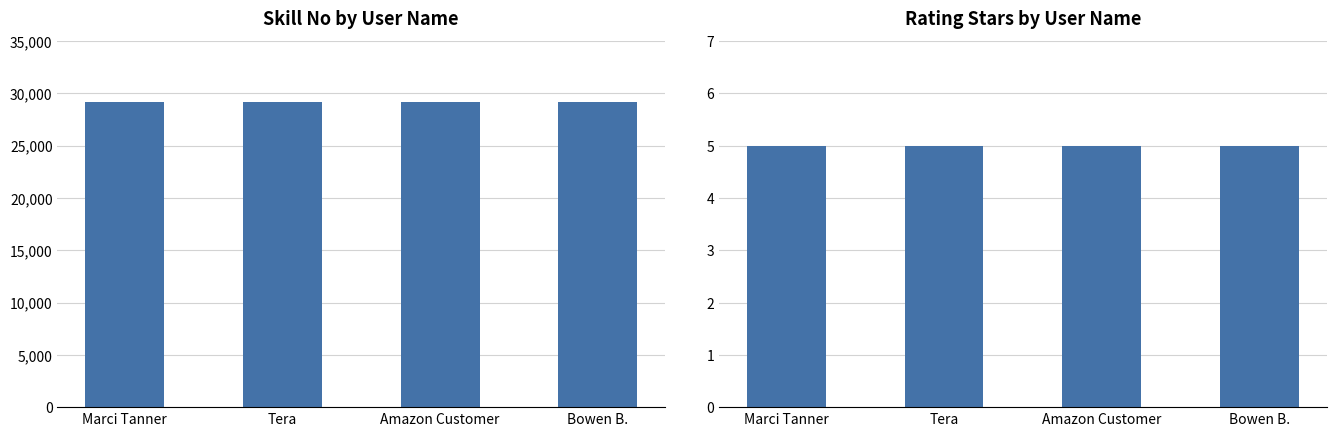

Rank the series by their average value, from highest to lowest.

Skill No, Rating Star